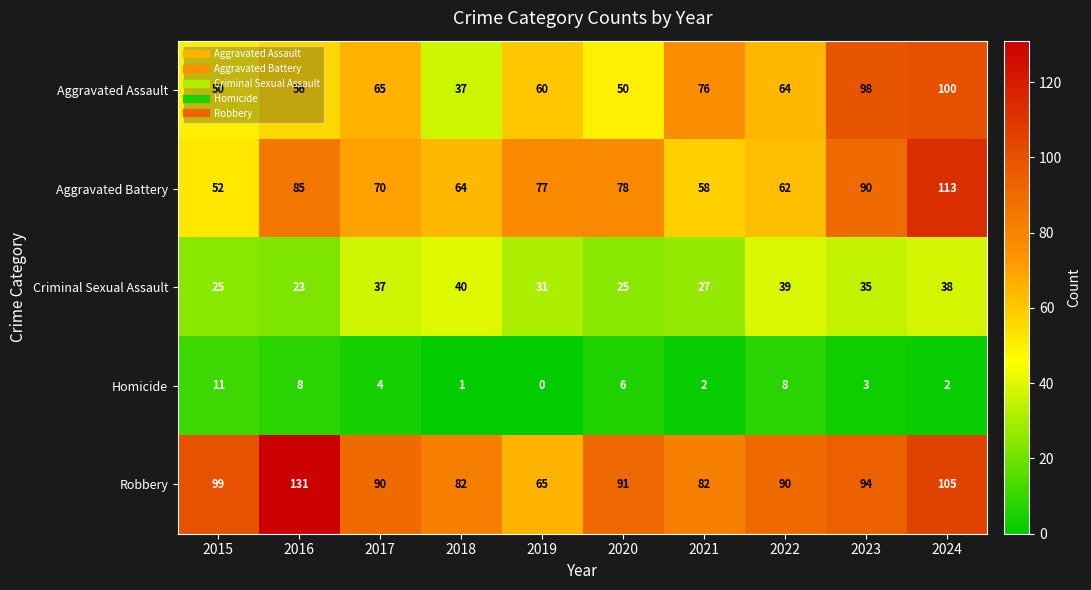

What is the difference between the highest and lowest values at 2024?

111